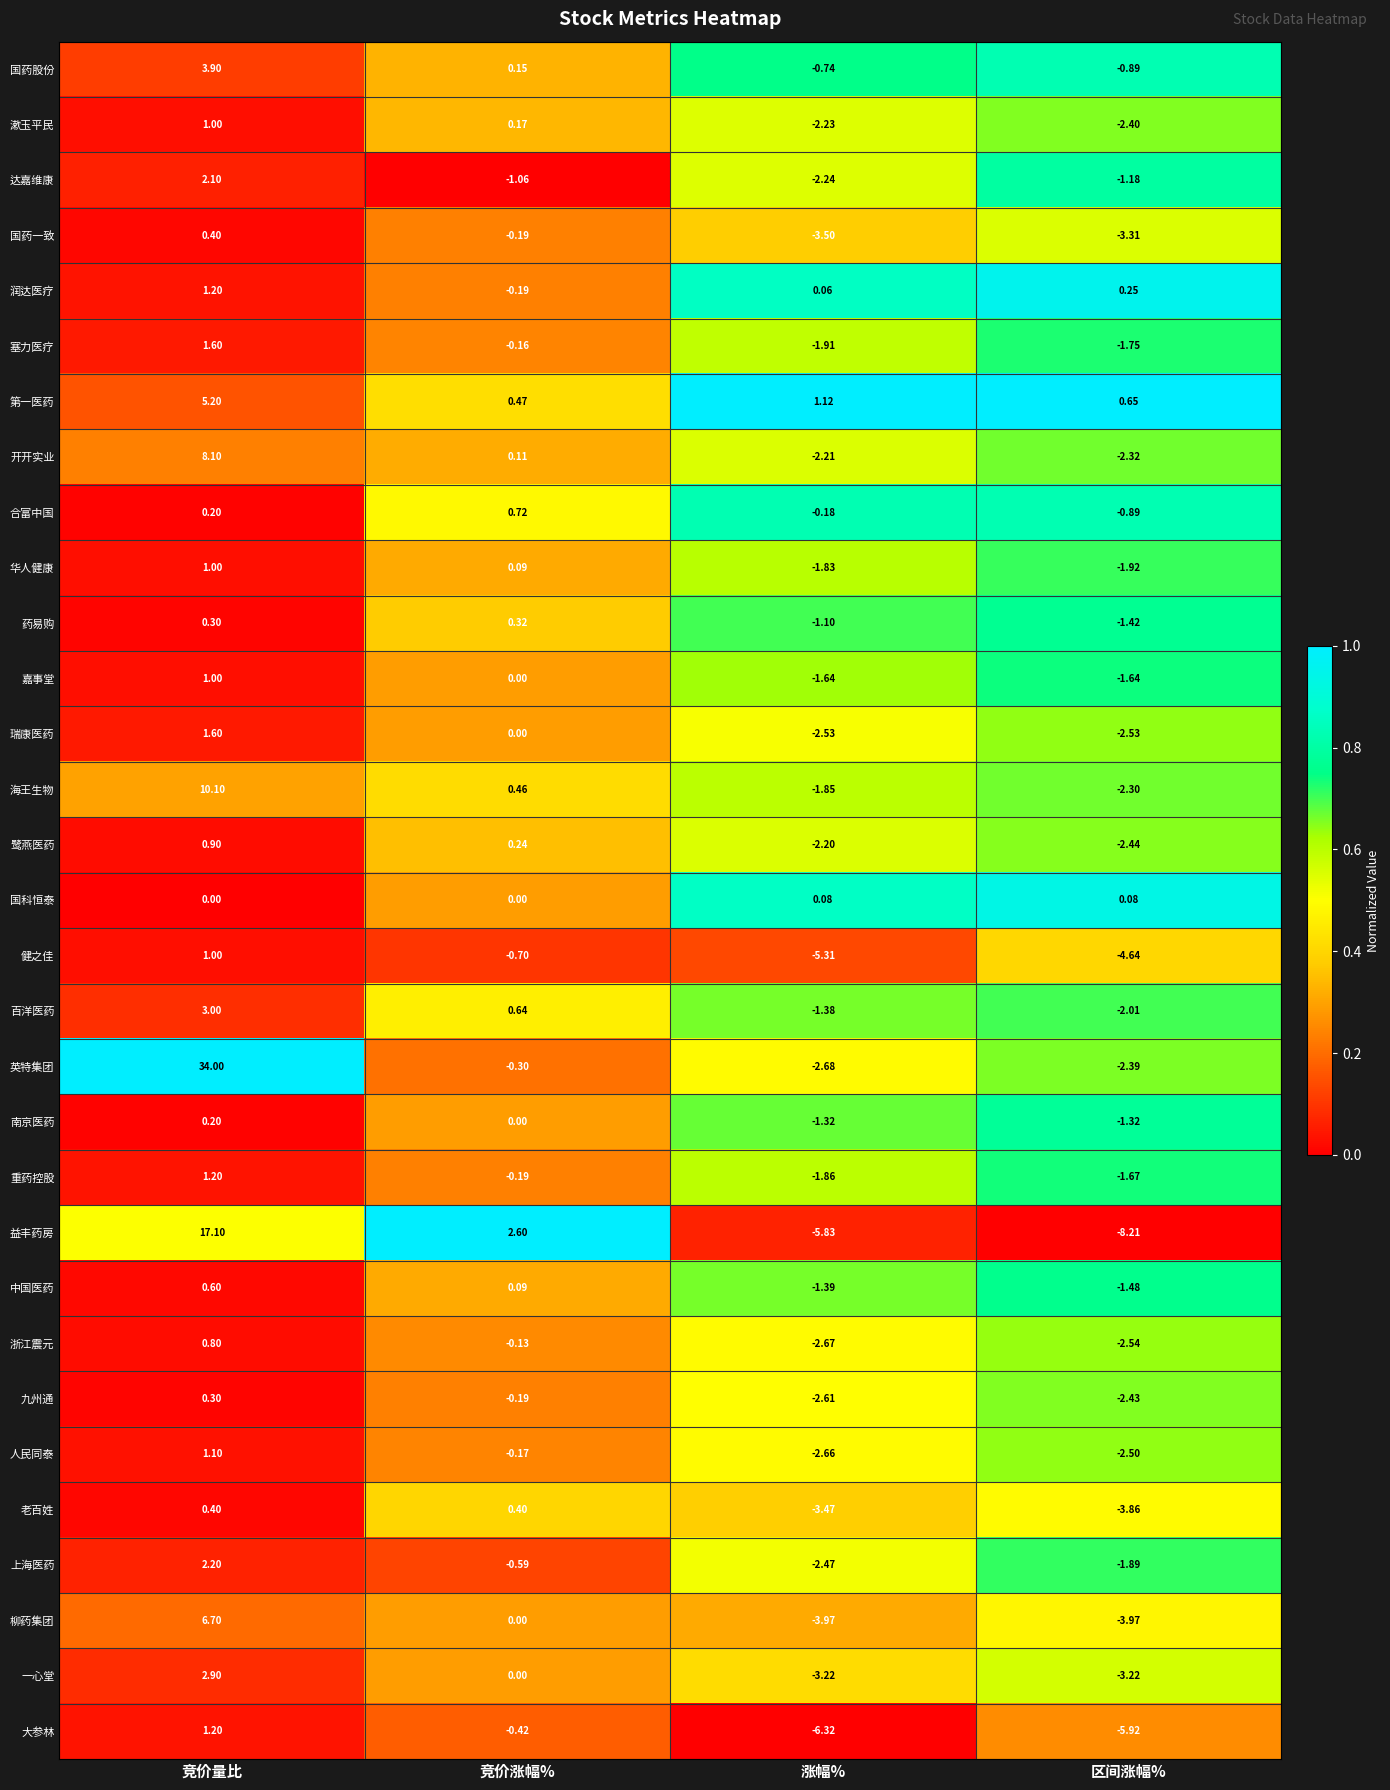

How many series are shown in this chart?

31